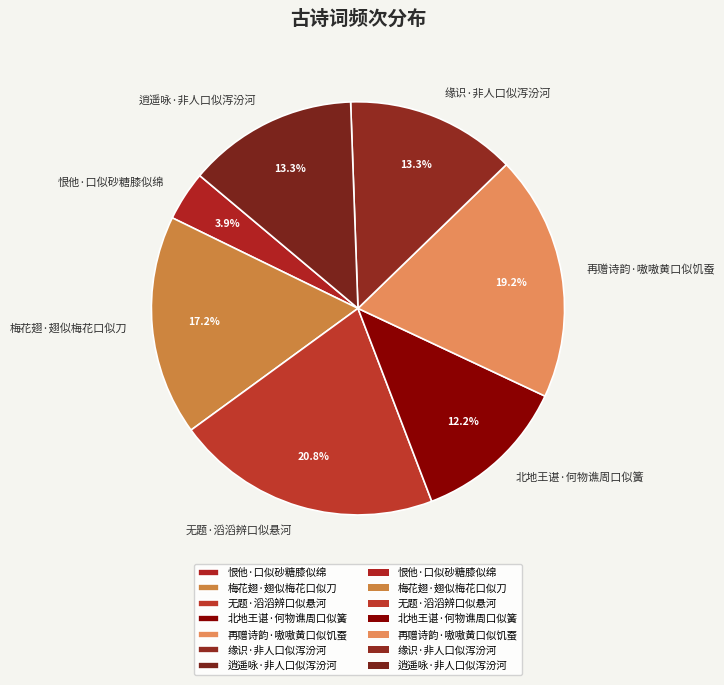

Is it true that 无题·滔滔辨口似悬河 is 21% of the pie?

True